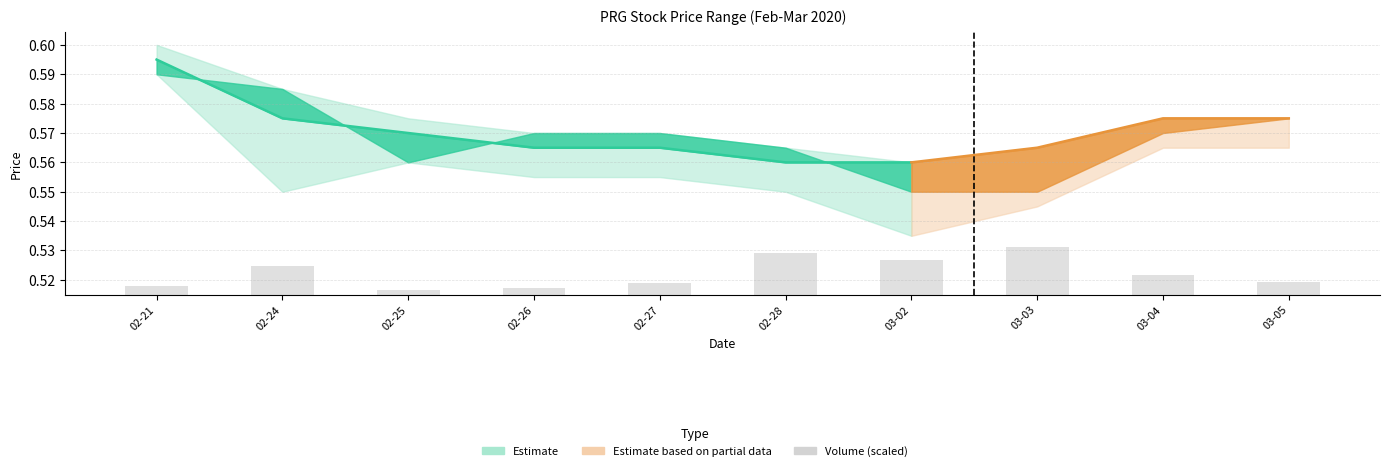

Does the chart contain any negative values?

No